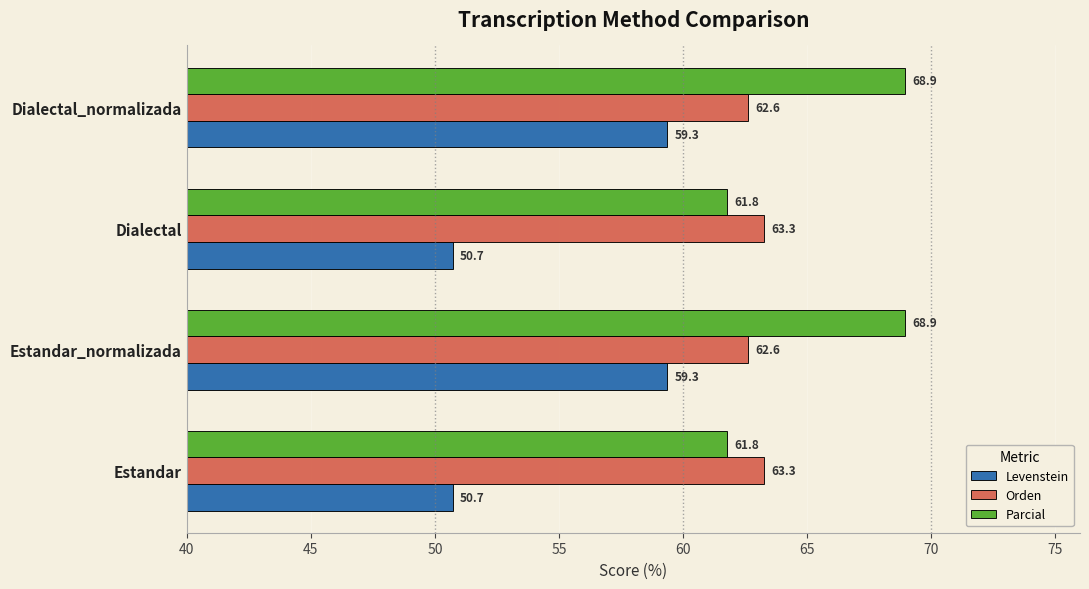

What is the highest value of the Levenstein series?

59.3